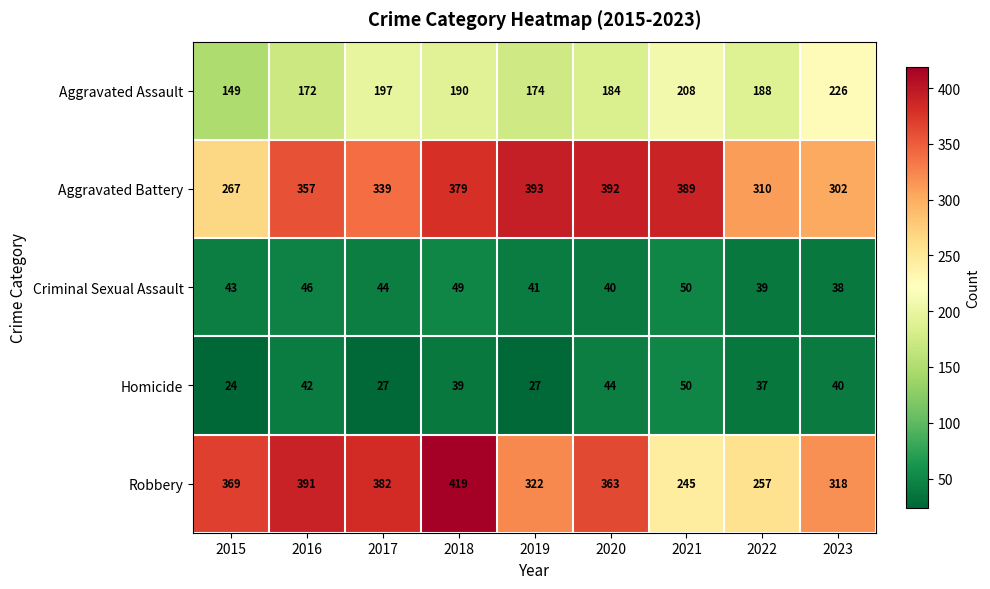

Which series has the largest total across all categories?

Aggravated Battery